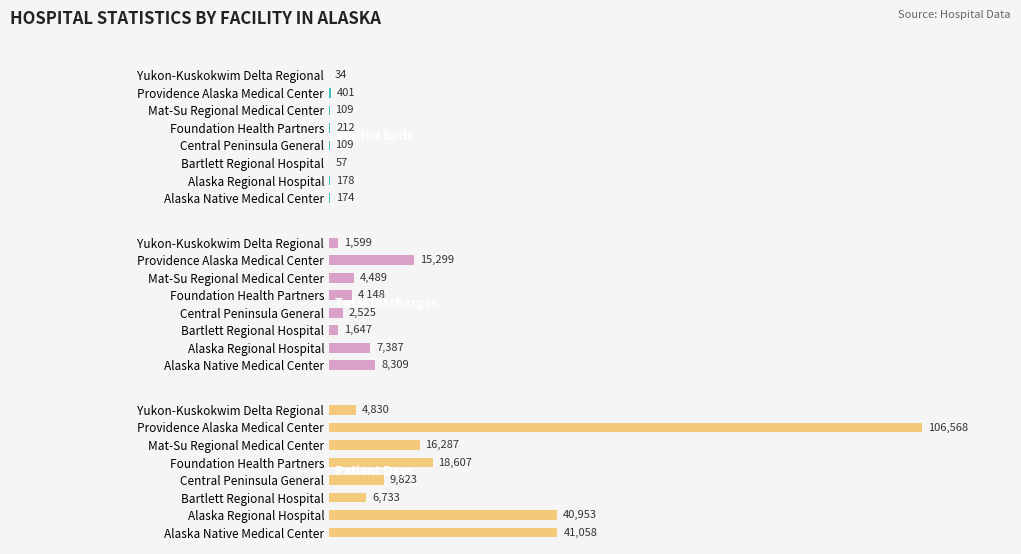

Rank the series by their average value, from highest to lowest.

Patient Days, Total Discharges, Staffed Beds